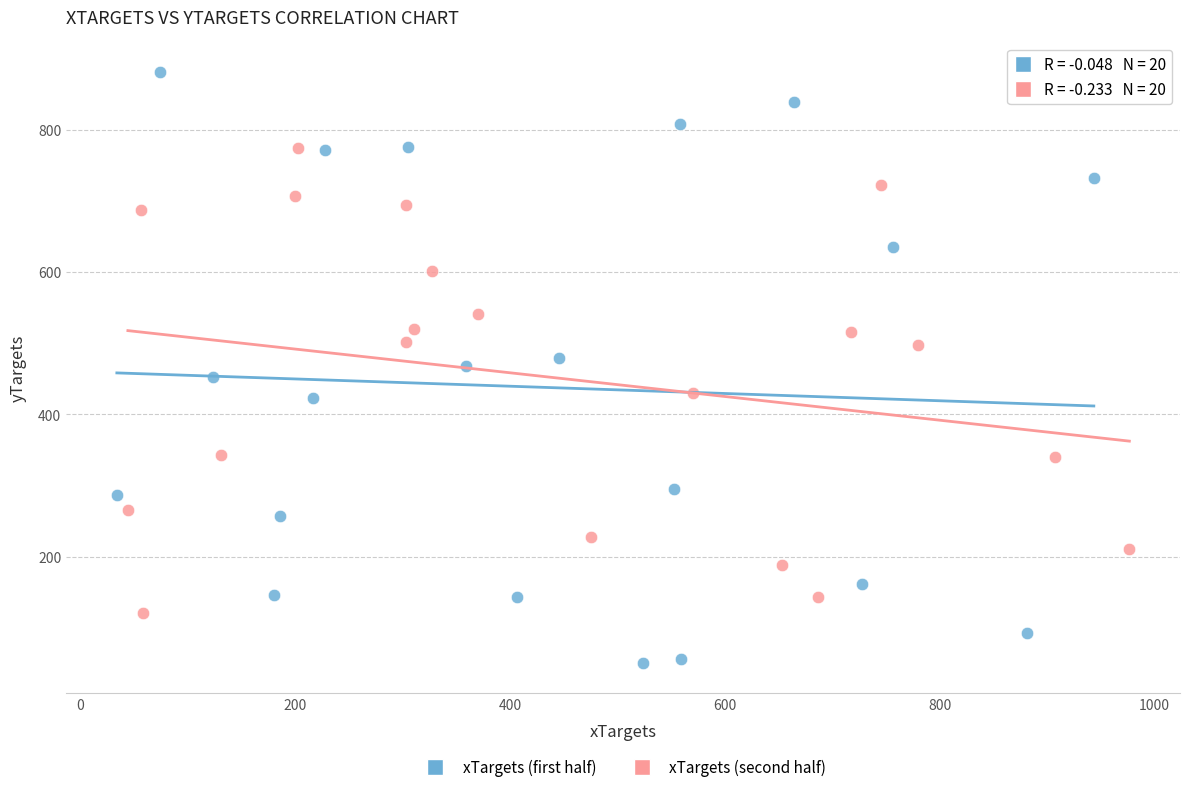

Which series contains the highest Y value?

xTargets (first half)